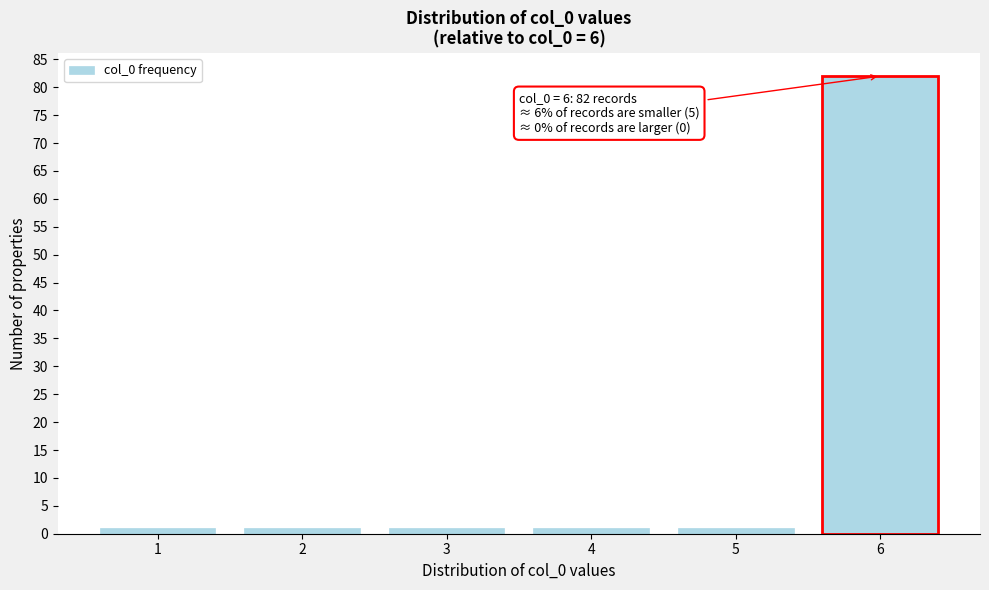

Reading left to right, what are all the values shown in this chart?

1=1	2=1	3=1	4=1	5=1	6=82